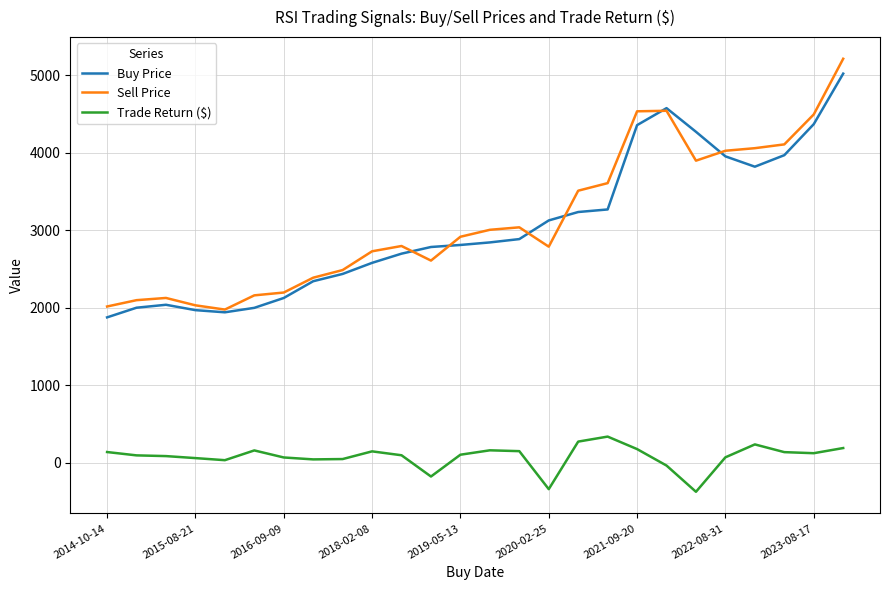

True or false: Sell Price and Trade Return ($) cross at least once.

False